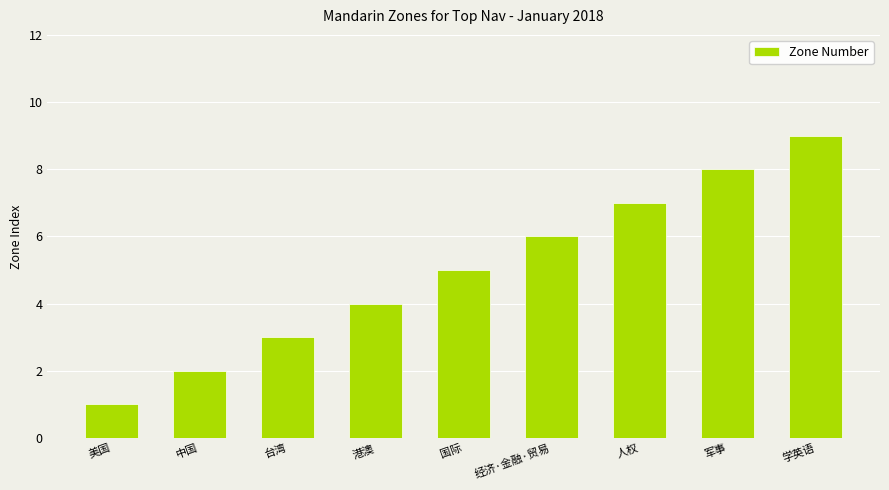

The chart shows a value of 1 at 美国. True or false?

True